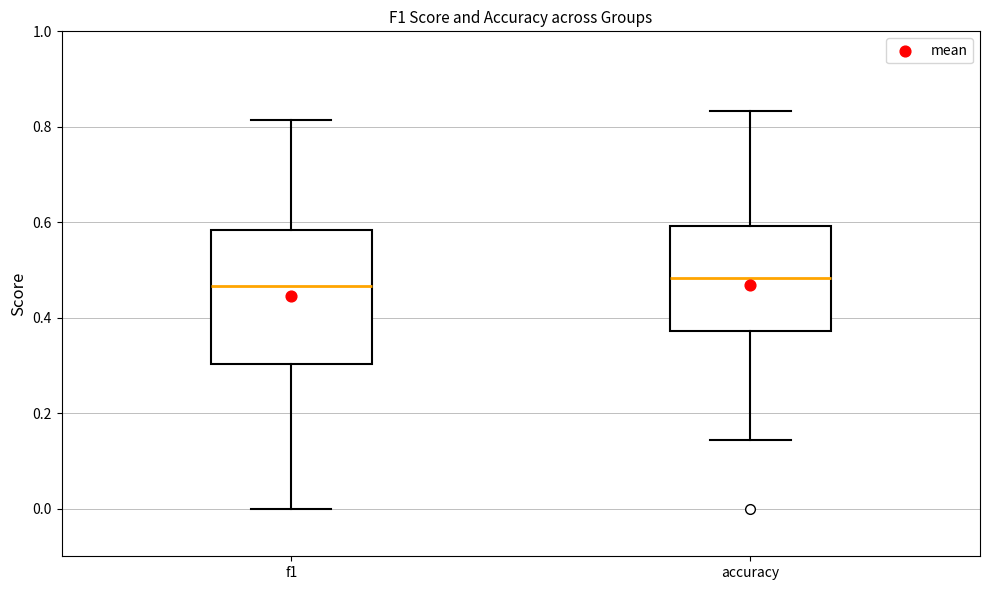

Reading left to right, read every box against the y-axis: the position of its median line, the range the box covers, and the ends of its whiskers. The values are not printed on the chart, so give them approximately, as read against the axis.

f1: median 0.46, box 0.30 to 0.58, whiskers 0.00 to 0.82
accuracy: median 0.48, box 0.38 to 0.60, whiskers 0.14 to 0.84